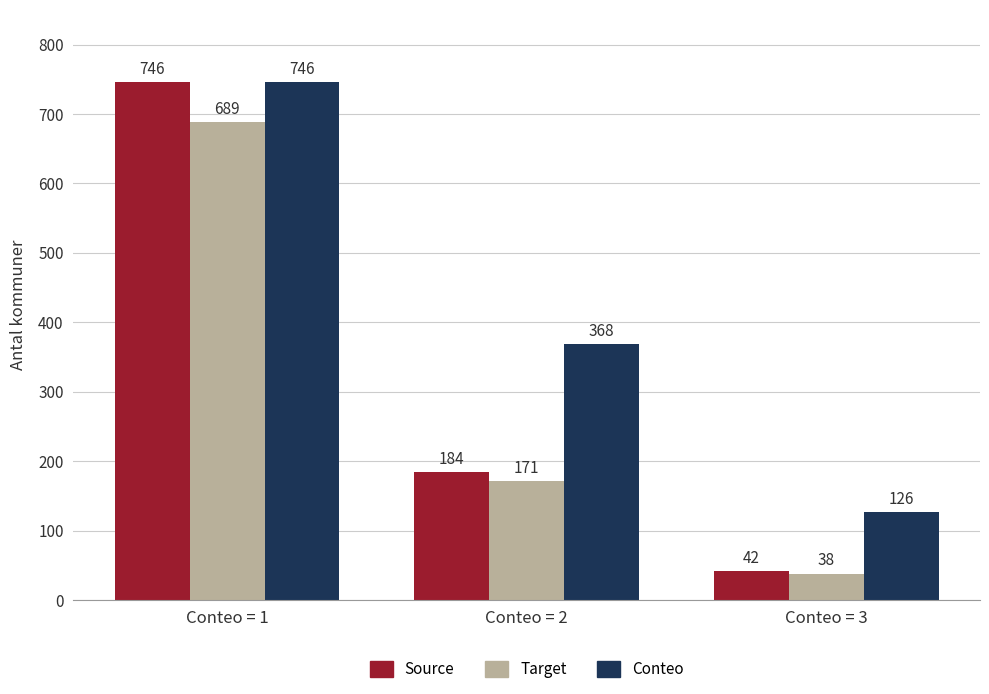

At how many categories does at least one series exceed 670?

1